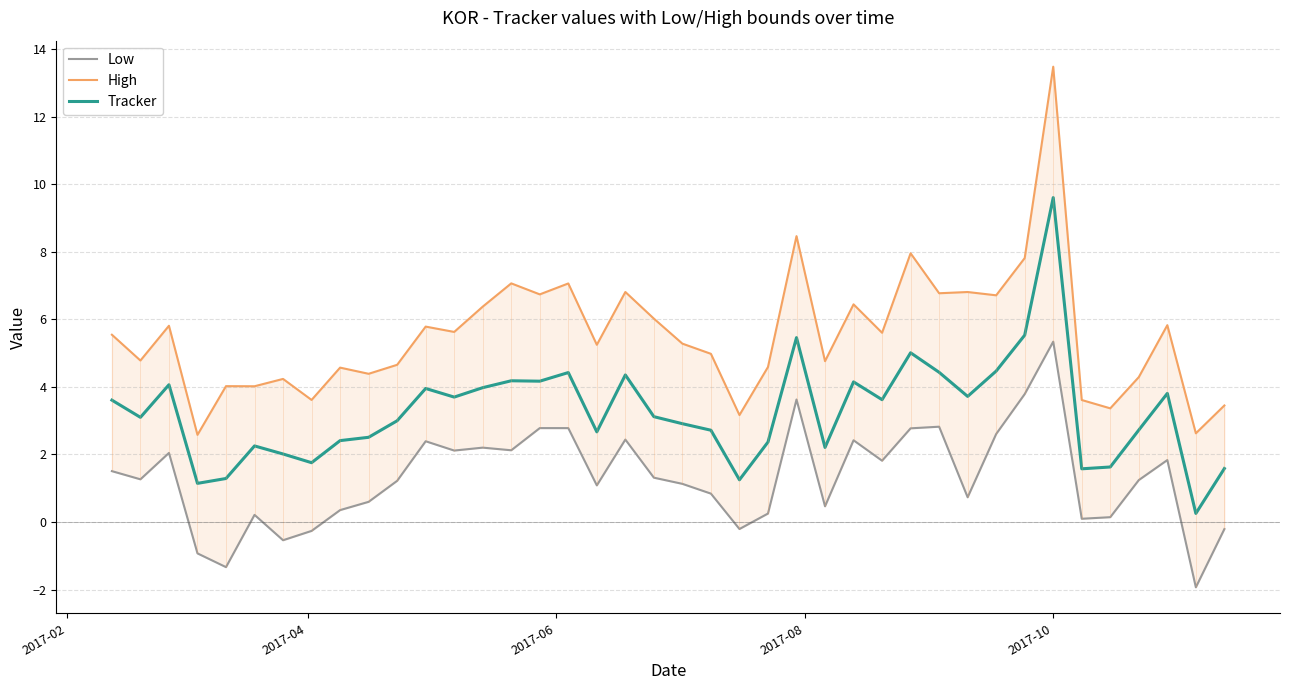

What is the greatest value displayed?

13.5